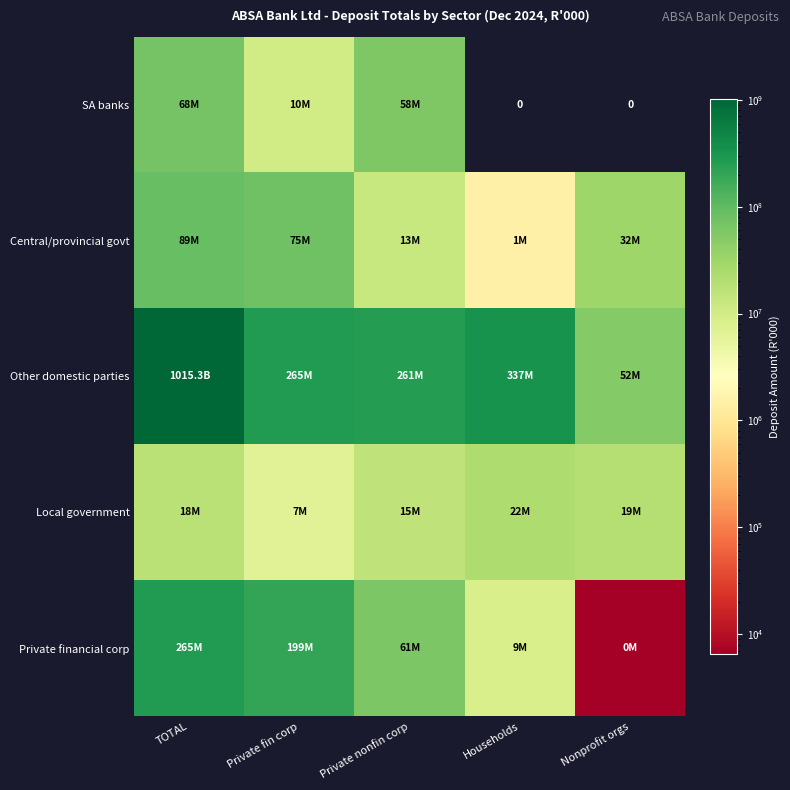

Which series has the largest total across all categories?

Other domestic parties